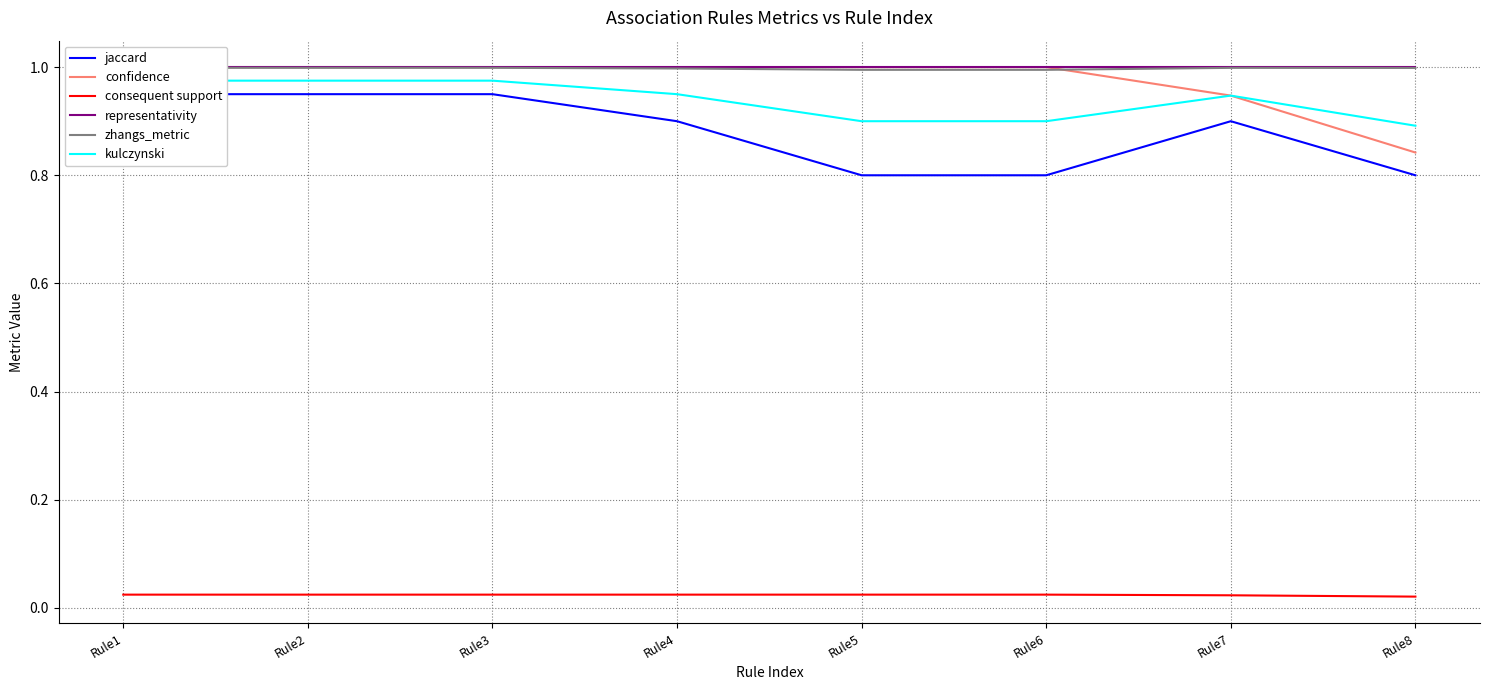

Which series changed the most between Rule2 and Rule4?

jaccard